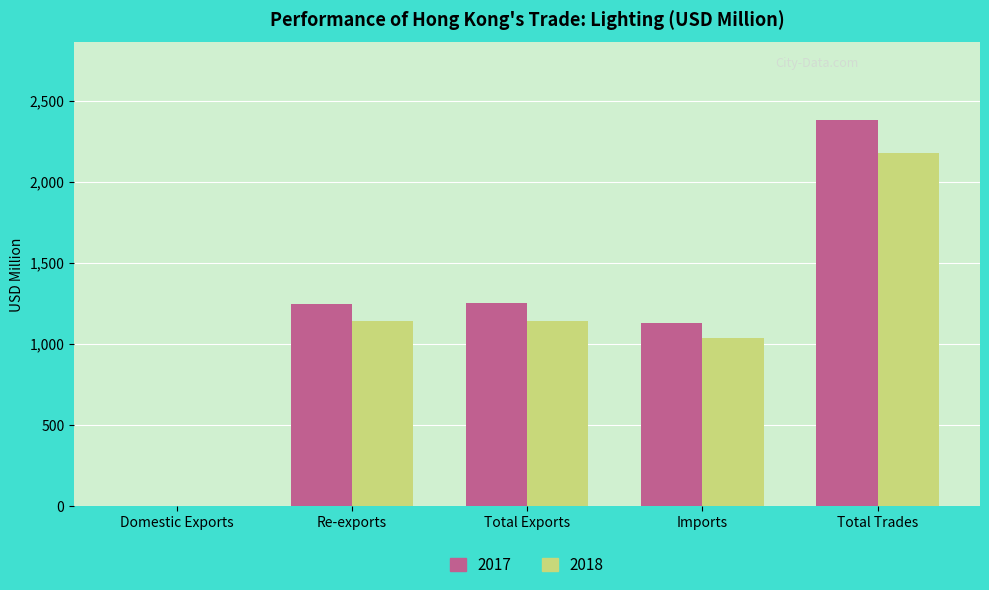

Which series changed the most between Total Exports and Total Trades?

2017